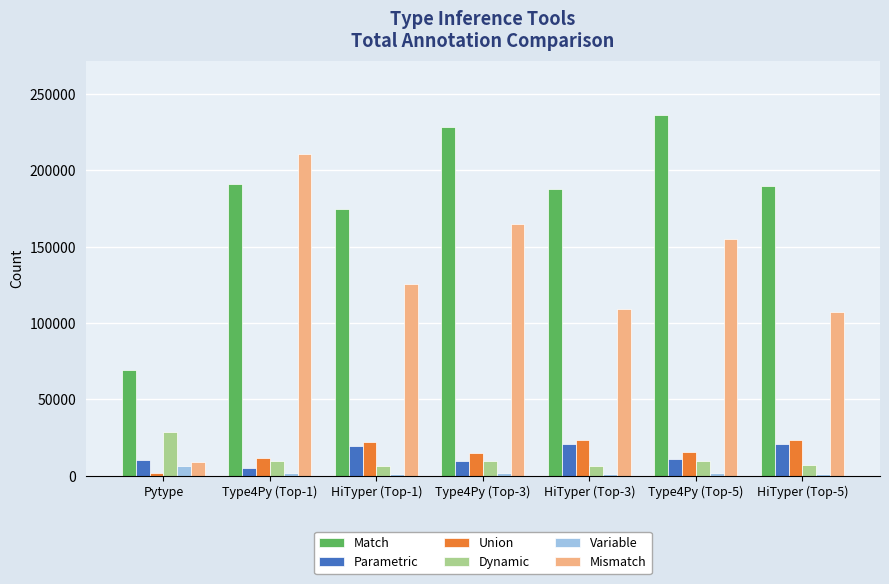

How many categories are shown in the chart?

7